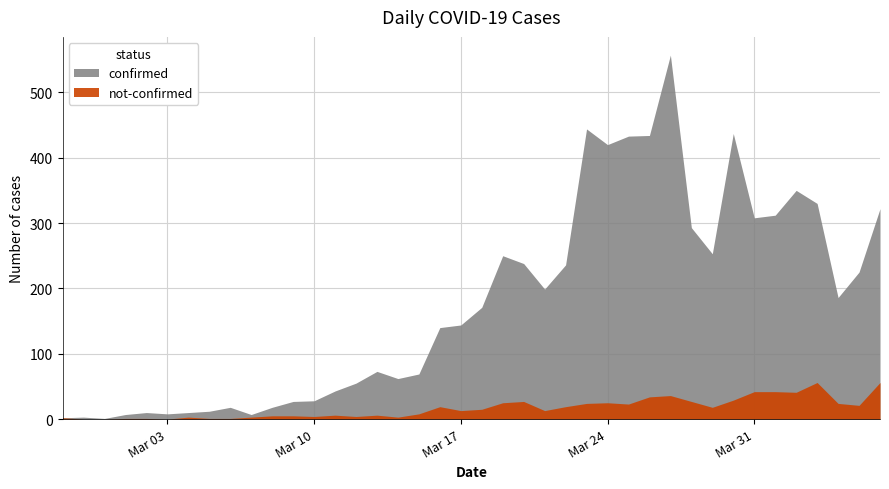

Reading left to right, list all the values displayed in this chart.

confirmed: 2020-02-27=2	2020-02-28=3	2020-02-29=1	2020-03-01=7	2020-03-02=10	2020-03-03=8	2020-03-04=10	2020-03-05=12	2020-03-06=18	2020-03-07=7	2020-03-08=18	2020-03-09=27	2020-03-10=28	2020-03-11=43	2020-03-12=55	2020-03-13=73	2020-03-14=62	2020-03-15=69	2020-03-16=140	2020-03-17=144	2020-03-18=171	2020-03-19=250	2020-03-20=238	2020-03-21=199	2020-03-22=236	2020-03-23=444	2020-03-24=420	2020-03-25=433	2020-03-26=434	2020-03-27=557	2020-03-28=293	2020-03-29=253	2020-03-30=437	2020-03-31=308	2020-04-01=312	2020-04-02=350	2020-04-03=330	2020-04-04=186	2020-04-05=225	2020-04-06=322
not-confirmed: 2020-02-27=2	2020-02-28=0	2020-02-29=0	2020-03-01=1	2020-03-02=1	2020-03-03=0	2020-03-04=3	2020-03-05=1	2020-03-06=1	2020-03-07=3	2020-03-08=5	2020-03-09=5	2020-03-10=4	2020-03-11=6	2020-03-12=4	2020-03-13=6	2020-03-14=3	2020-03-15=8	2020-03-16=19	2020-03-17=13	2020-03-18=15	2020-03-19=25	2020-03-20=27	2020-03-21=13	2020-03-22=19	2020-03-23=24	2020-03-24=25	2020-03-25=23	2020-03-26=34	2020-03-27=36	2020-03-28=27	2020-03-29=18	2020-03-30=29	2020-03-31=42	2020-04-01=42	2020-04-02=41	2020-04-03=56	2020-04-04=24	2020-04-05=21	2020-04-06=56